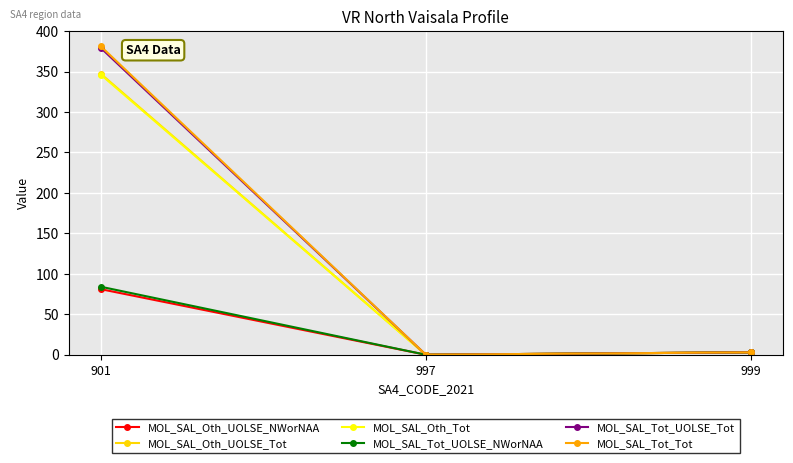

What is the highest value of the MOL_SAL_Oth_Tot series?

346